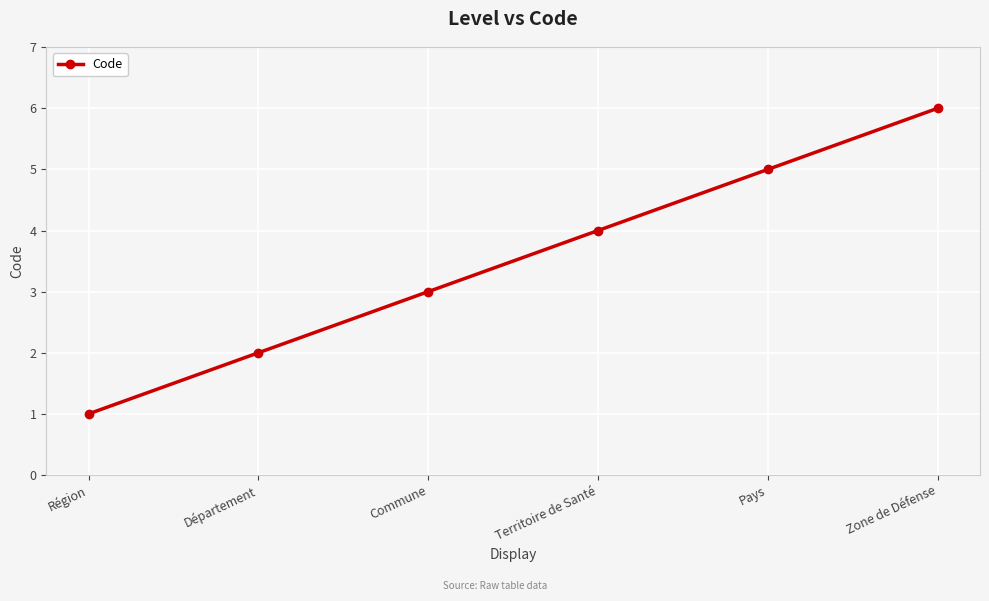

Reading left to right, transcribe all the data shown in this chart.

Région=1	Département=2	Commune=3	Territoire de Santé=4	Pays=5	Zone de Défense=6